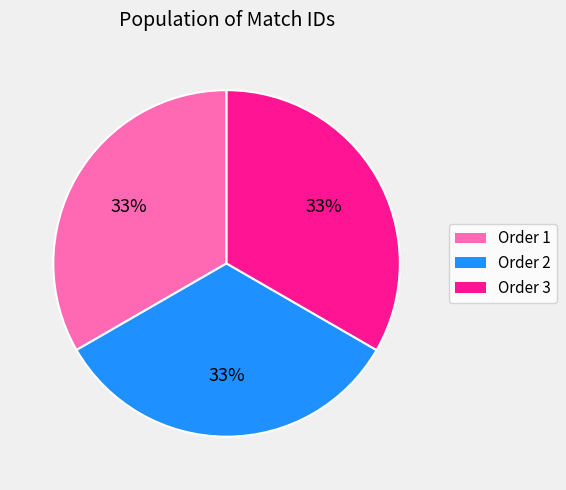

To the nearest percent, what is the average slice percentage?

33%